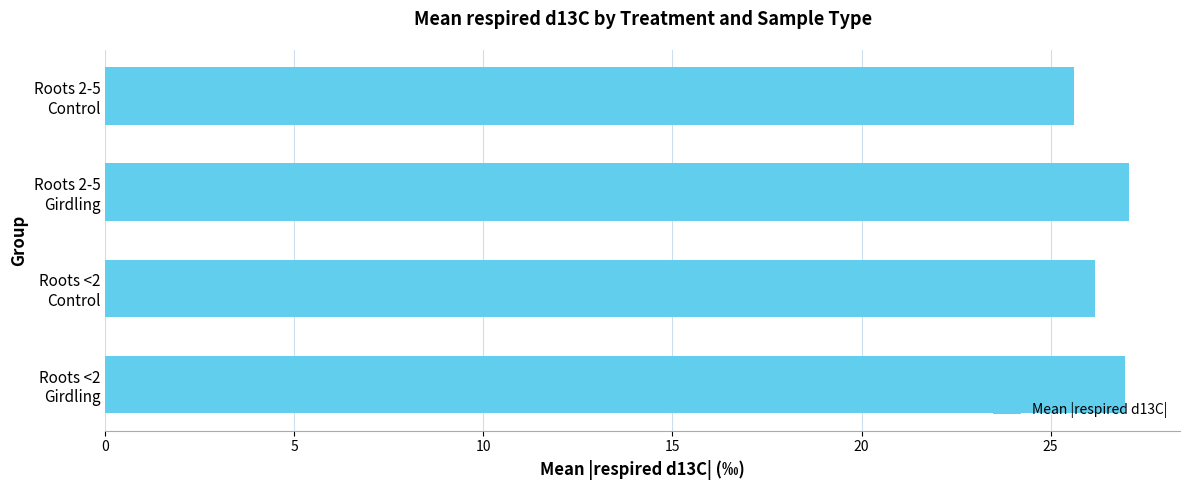

What is the average value?

26.5